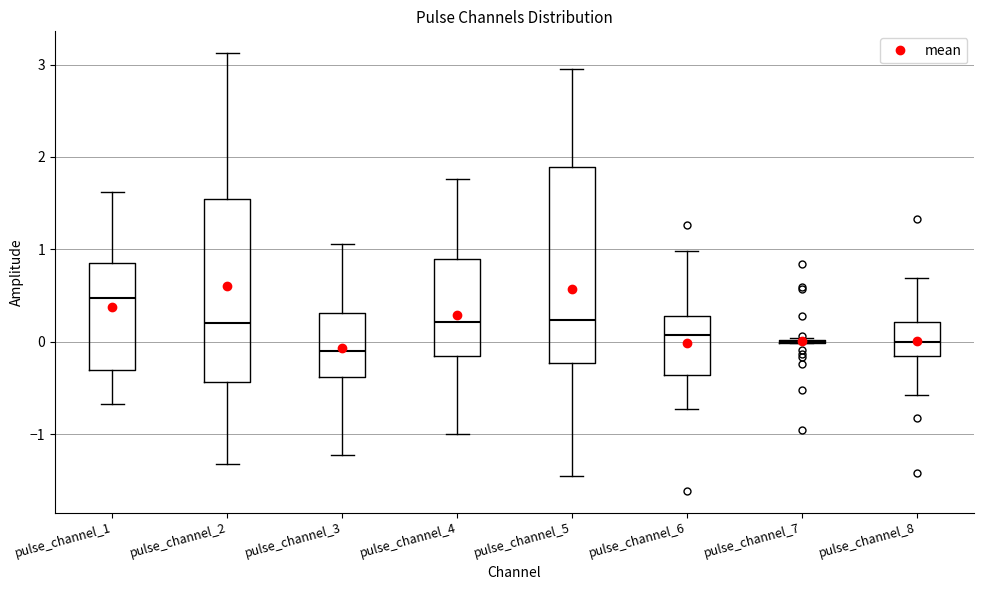

Where is the lower edge of the box for pulse_channel_6 on the y-axis? The values are not printed on the chart, so give them approximately, as read against the axis.

-0.4